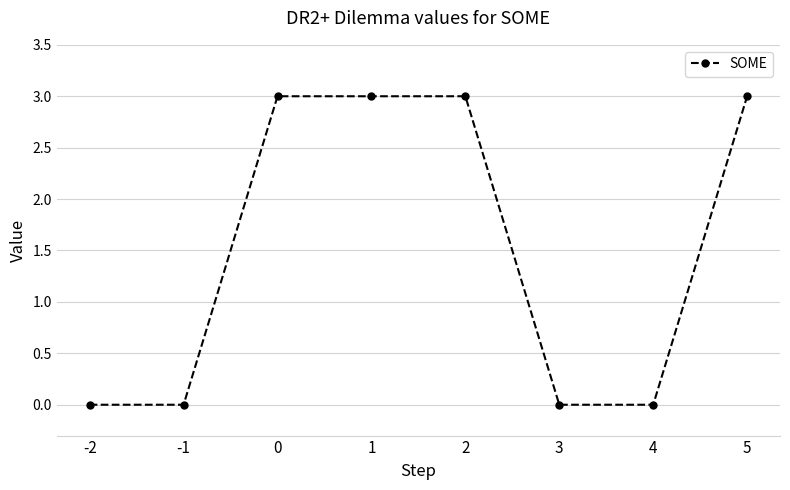

How many distinct data groups are displayed?

1